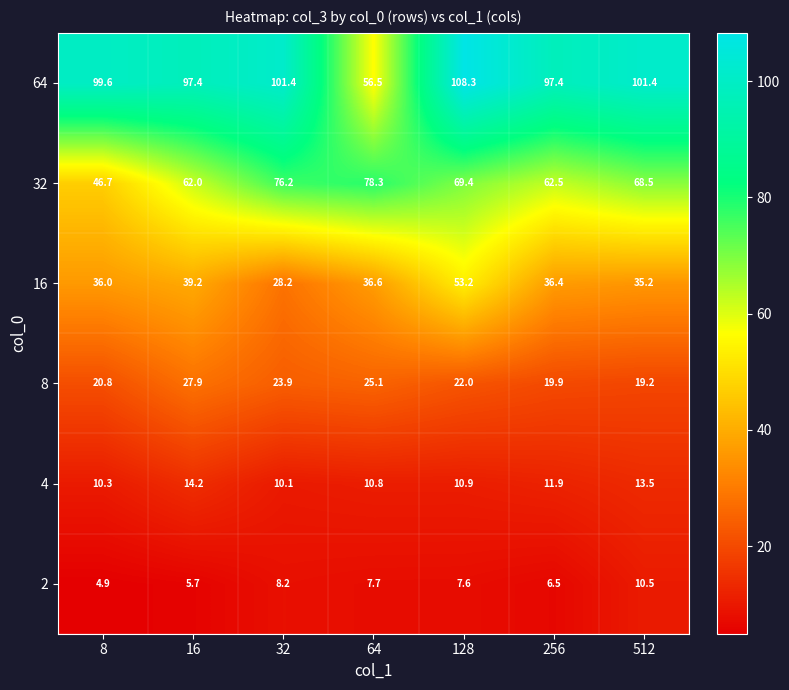

At how many categories does at least one series exceed 44?

7